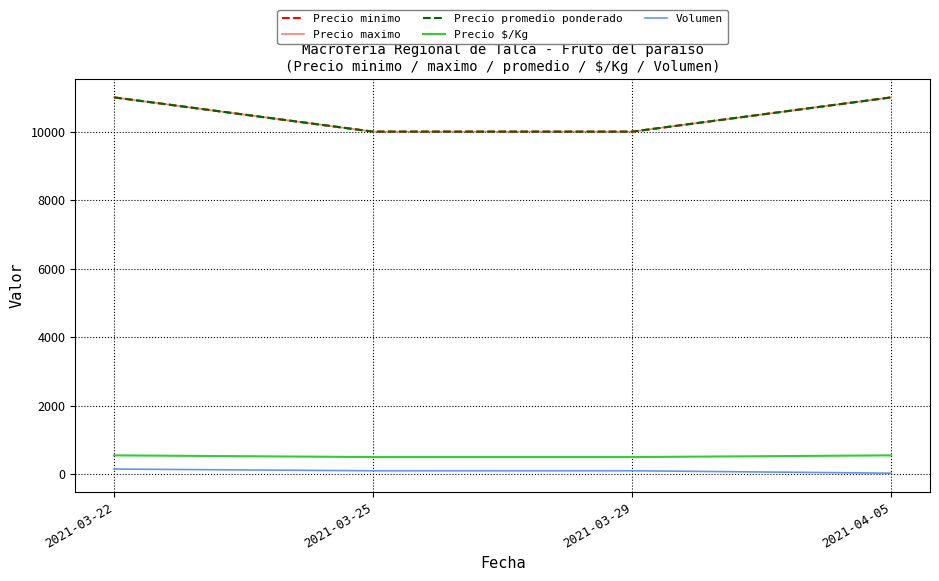

Does the chart have visible grid lines?

Yes